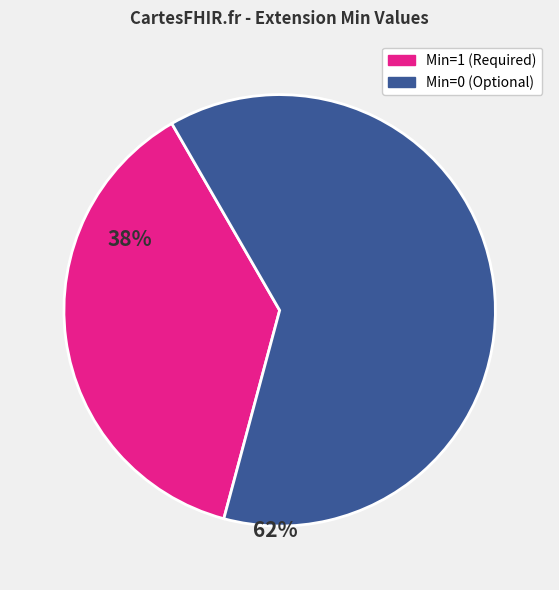

Is there any slice that represents more than half of the pie?

Yes